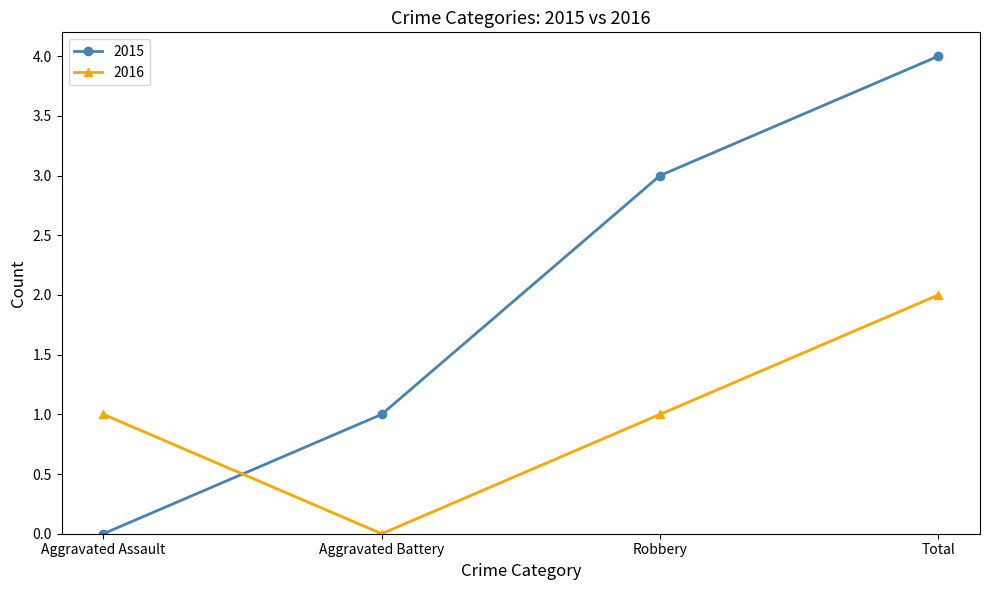

How many values in 2016 are above zero?

3